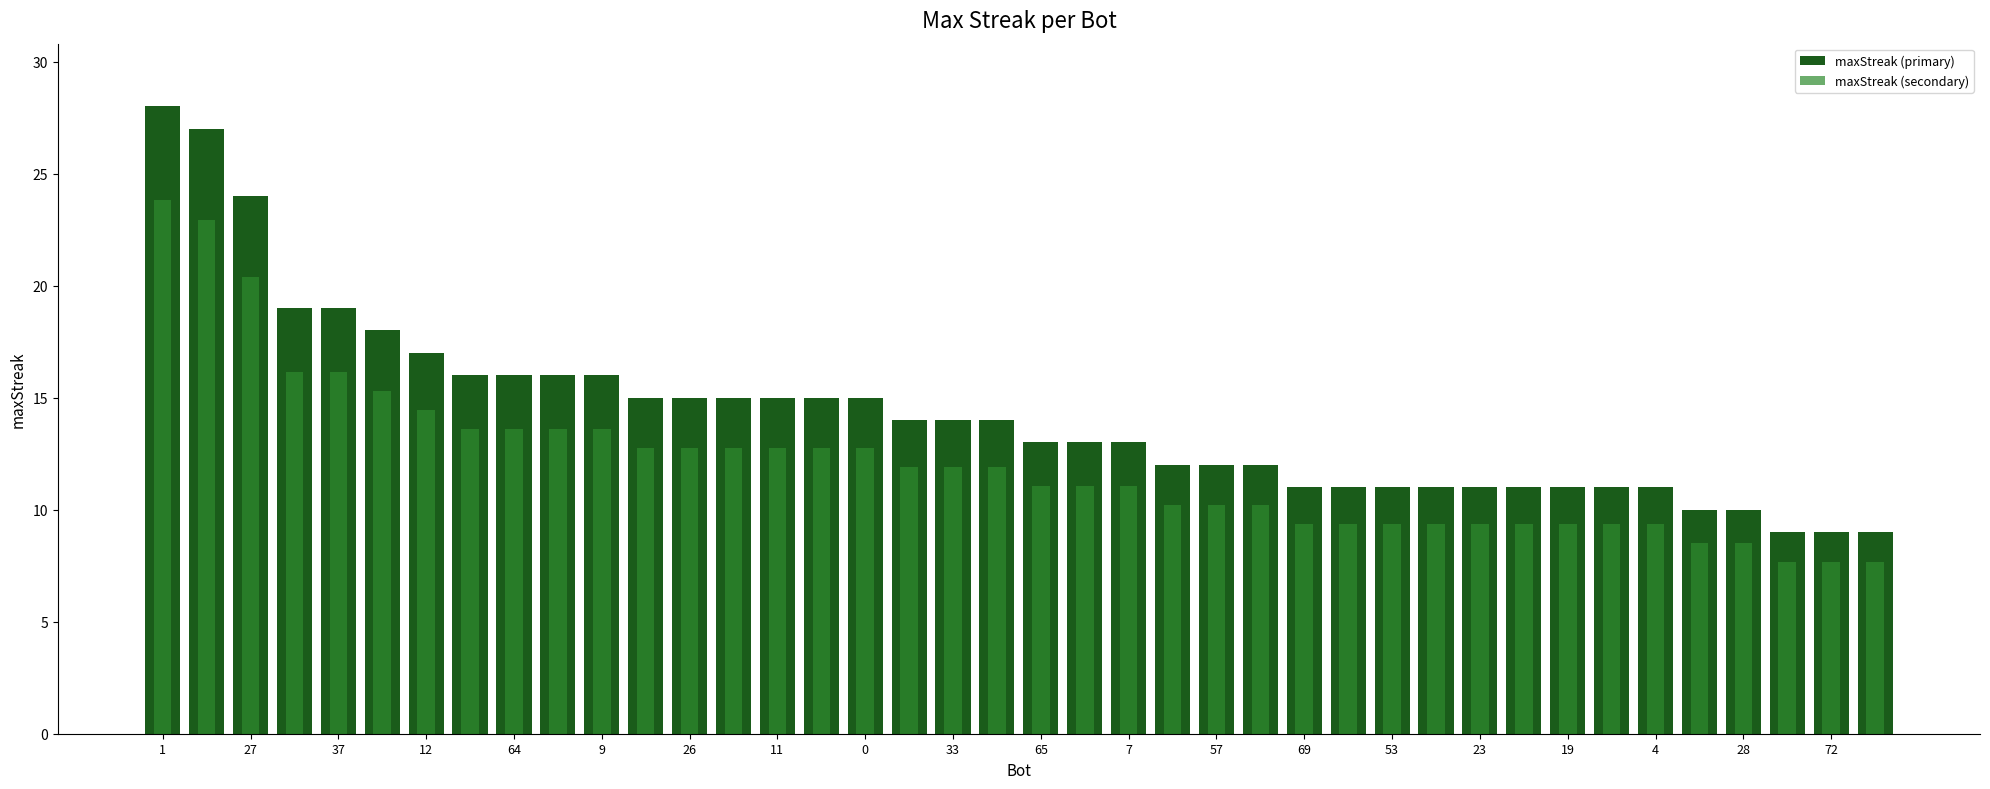

What is the greatest value displayed?

28.0